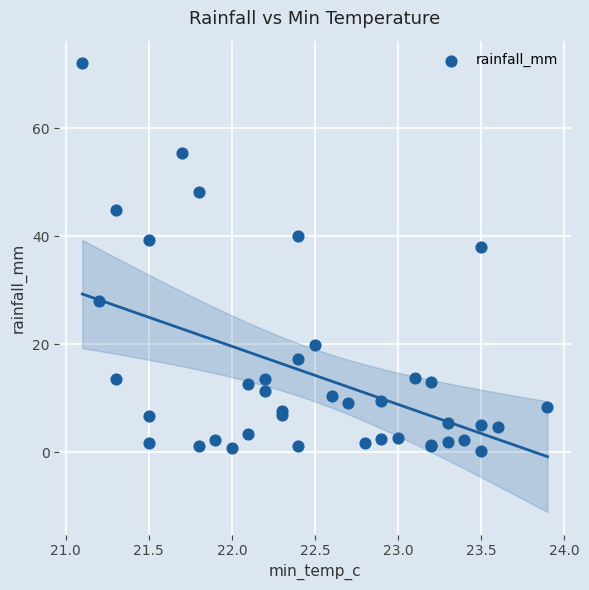

What Y value in the scatter plot is closest to 36?

38.0